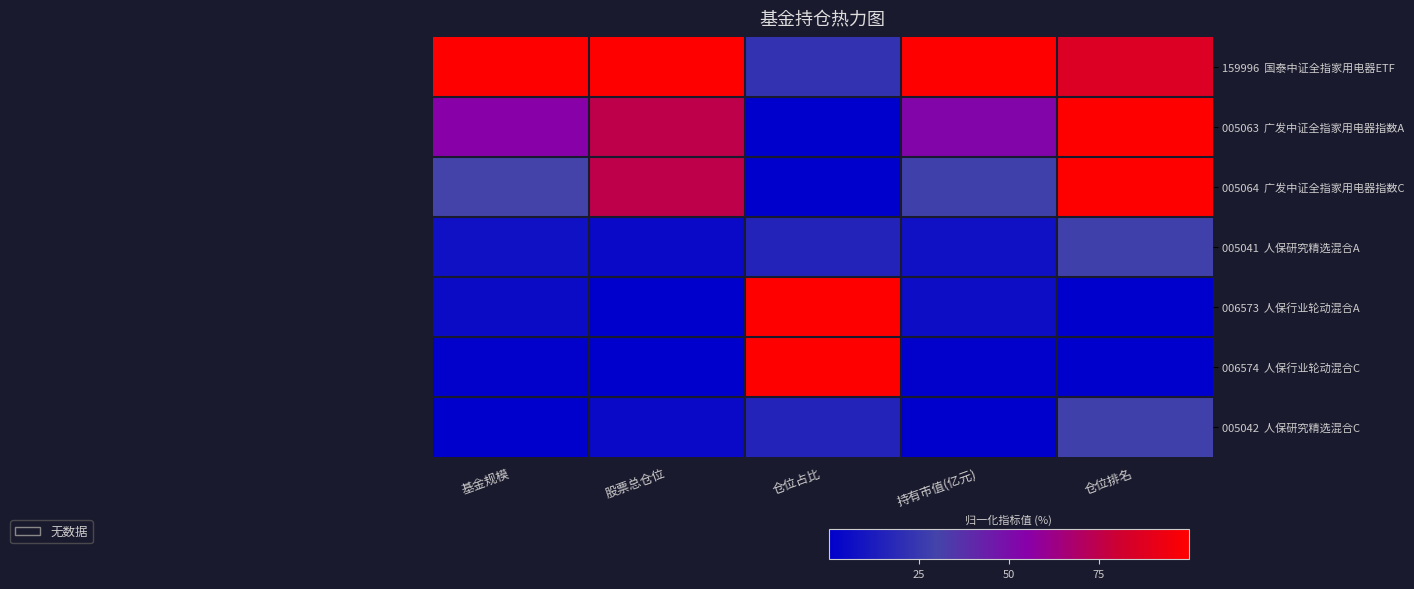

Which series has the largest total across all categories?

159996 国泰中证全指家用电器ETF